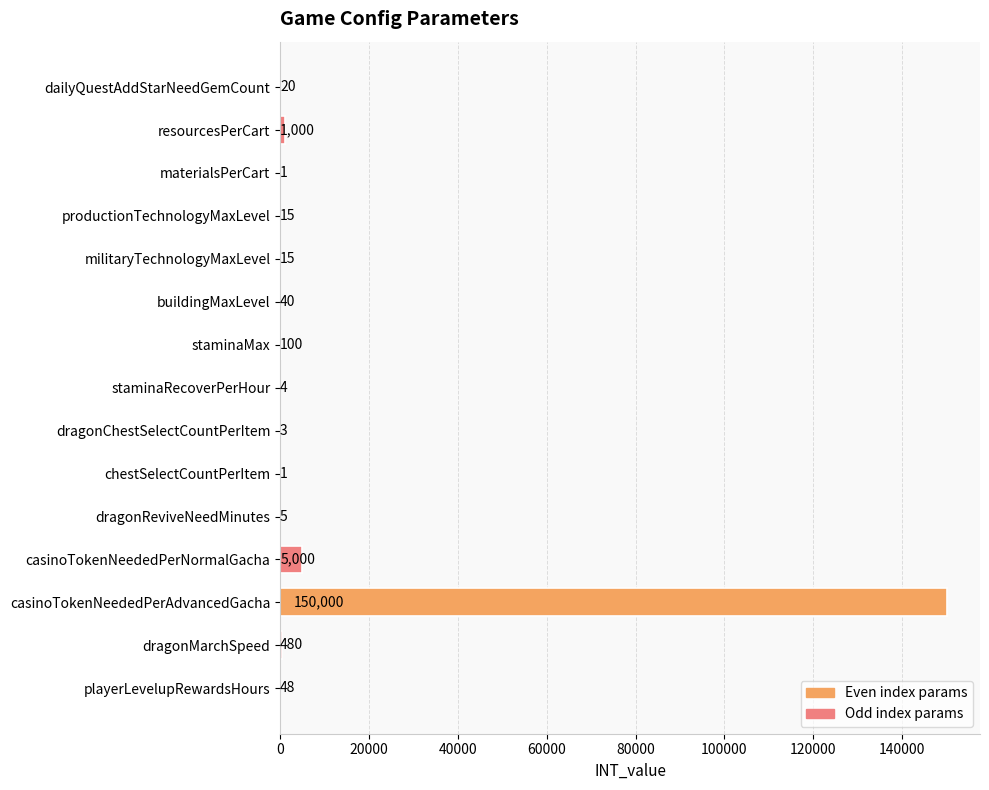

What value does the data have at staminaRecoverPerHour?

4